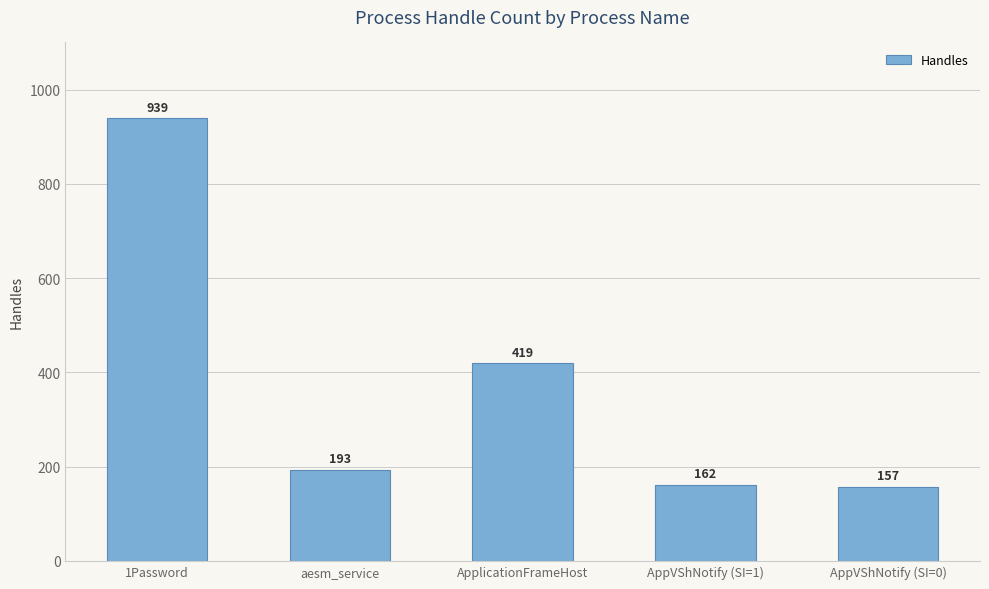

Approximately how many times larger is the value at AppVShNotify (SI=1) compared to ApplicationFrameHost?

0.4